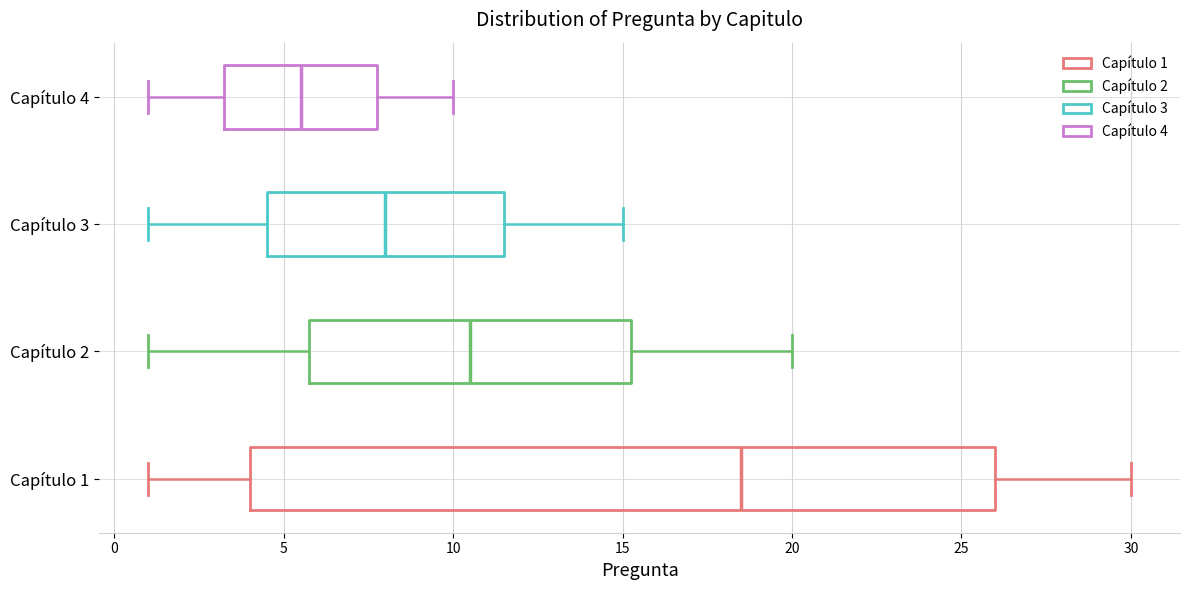

Which box has the furthest to the left median line?

Capítulo 4